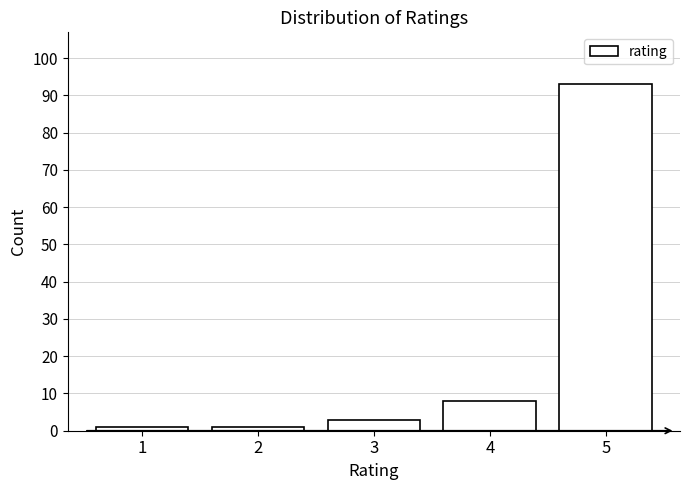

Reading right to left, transcribe all the data shown in this chart.

93	8	3	1	1